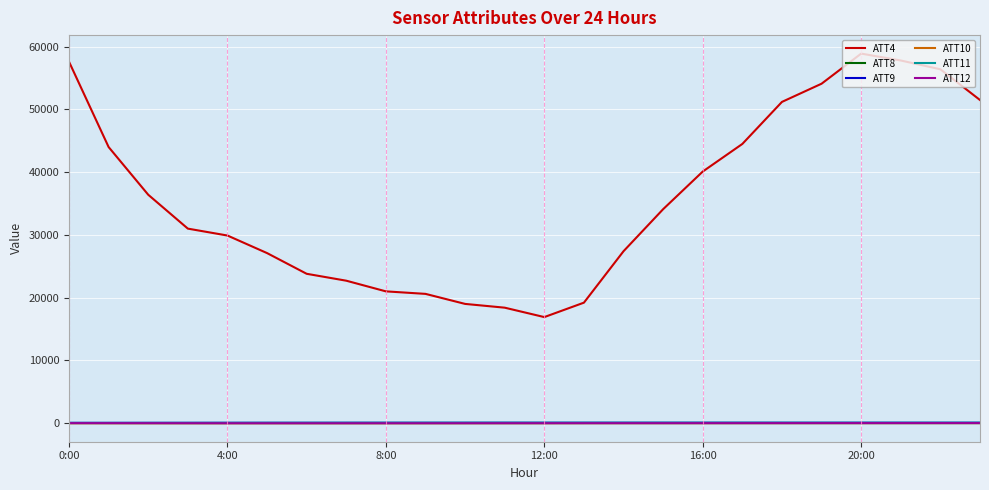

Which series has the largest range (max minus min)?

ATT4